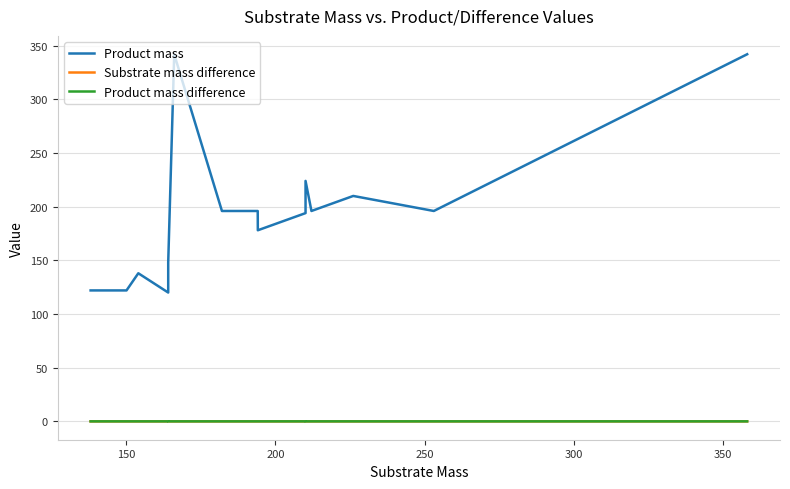

Which series has the largest total across all categories?

Product mass